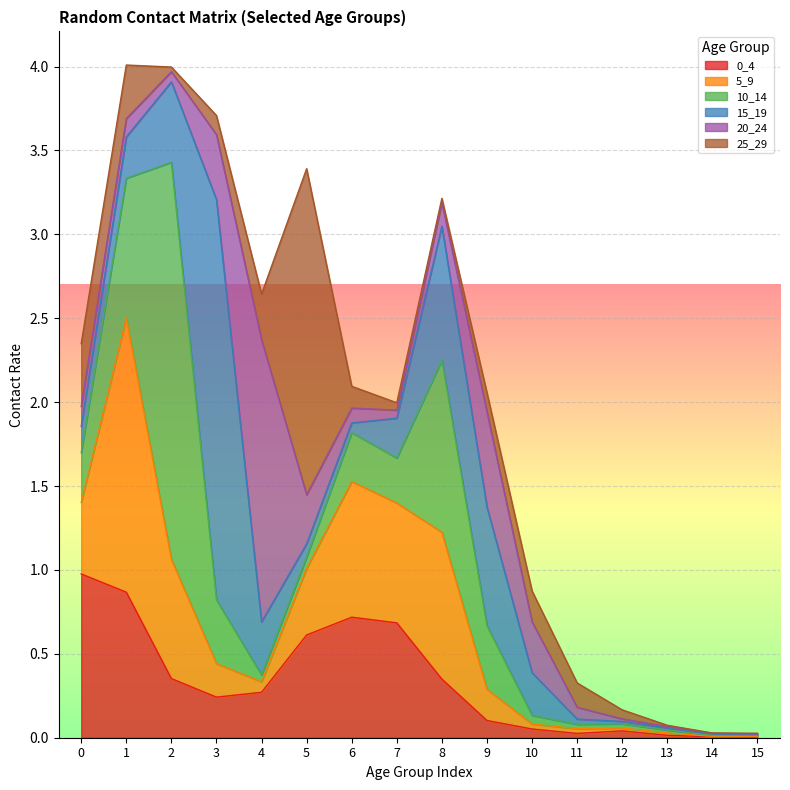

List the labels in order of 20_24 value, largest first.

4, 9, 3, 10, 5, 8, 0, 1, 6, 11, 2, 7, 12, 13, 14, 15